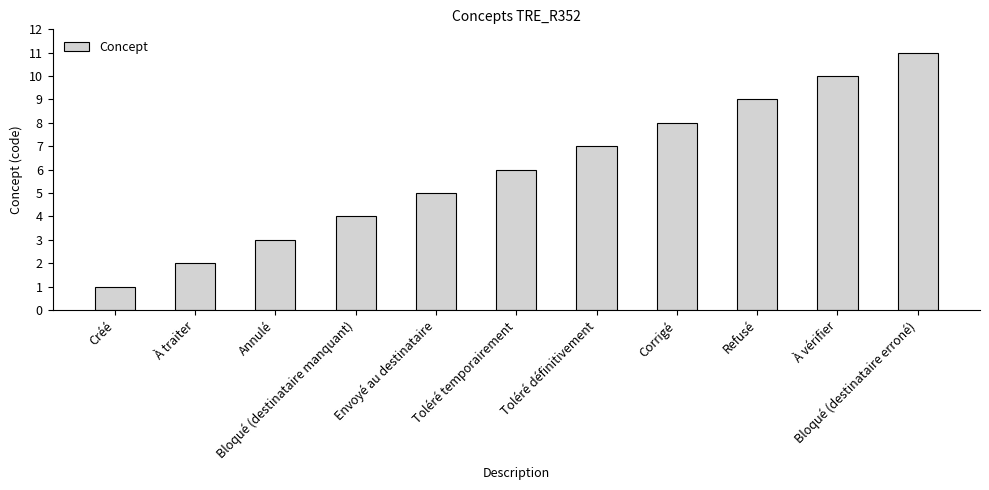

At which label is the value closest to 6?

Toléré temporairement